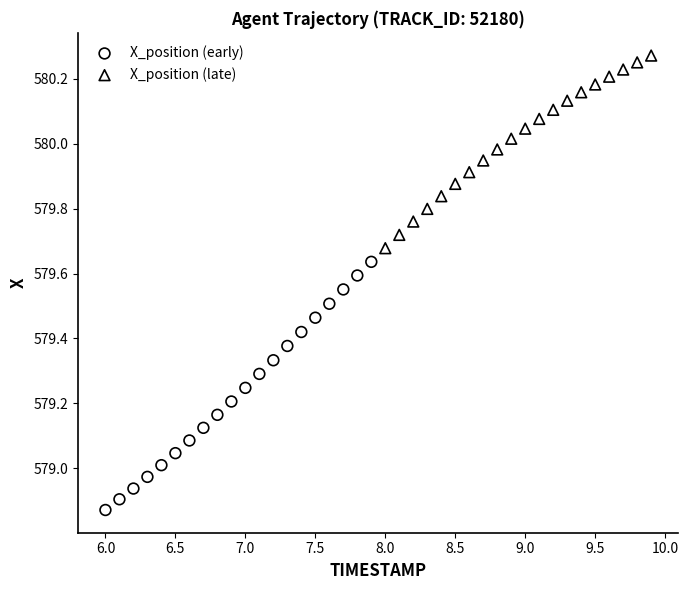

Which series contains the highest Y value?

X_position (late)